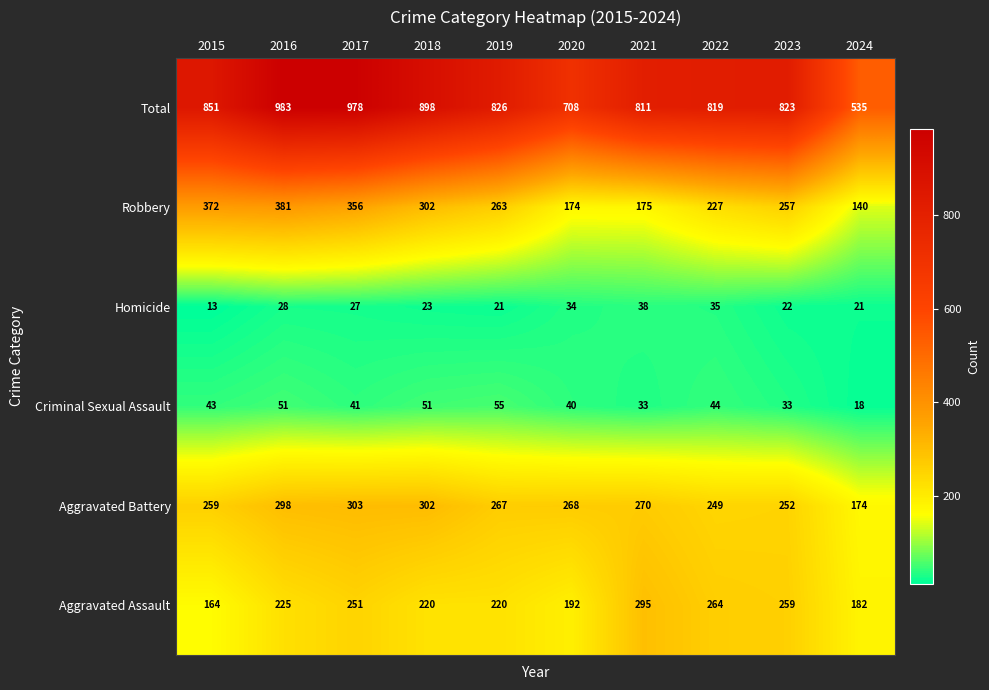

Where is Total nearest to the value 759?

2020